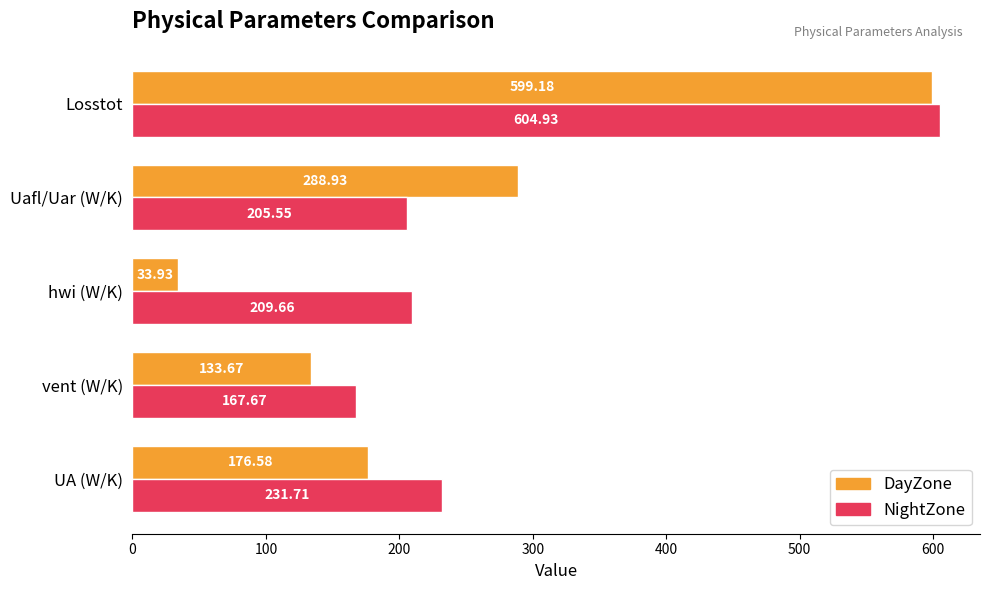

Which series has the largest range (max minus min)?

DayZone